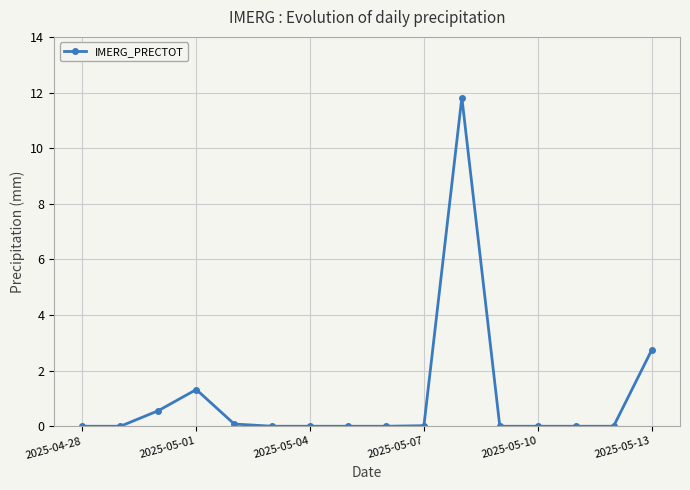

Is it true that IMERG_PRECTOT equals 7.9 at 2025-05-10?

False